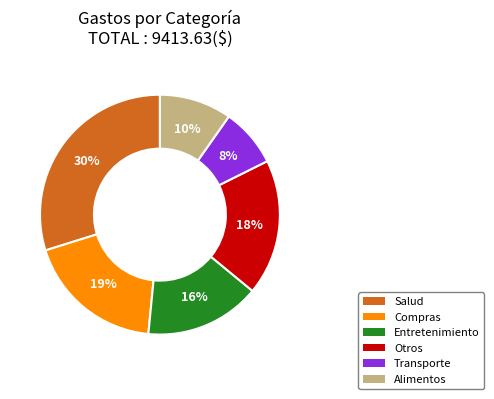

To the nearest percent, what is the combined percentage of Otros and Salud?

48%